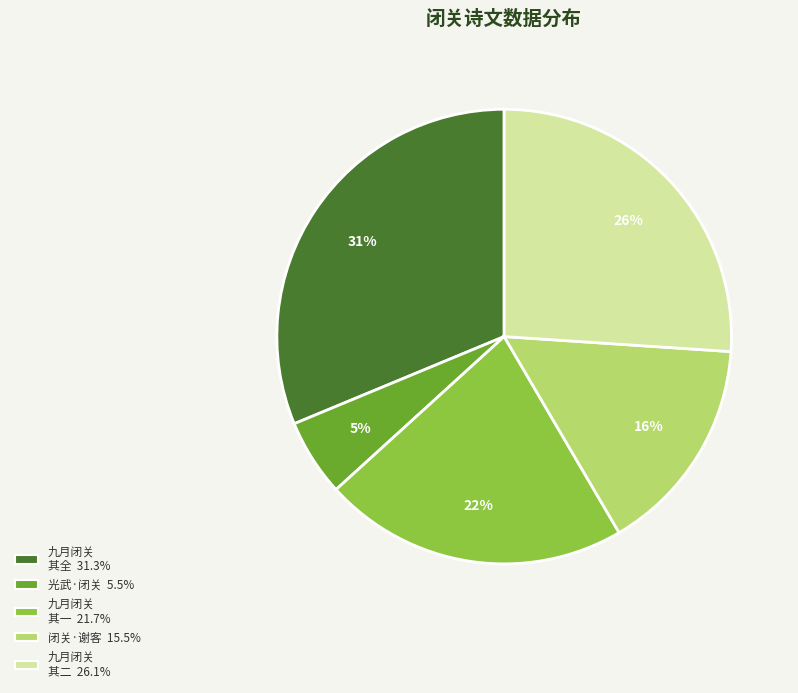

Is there a majority slice in this chart?

No